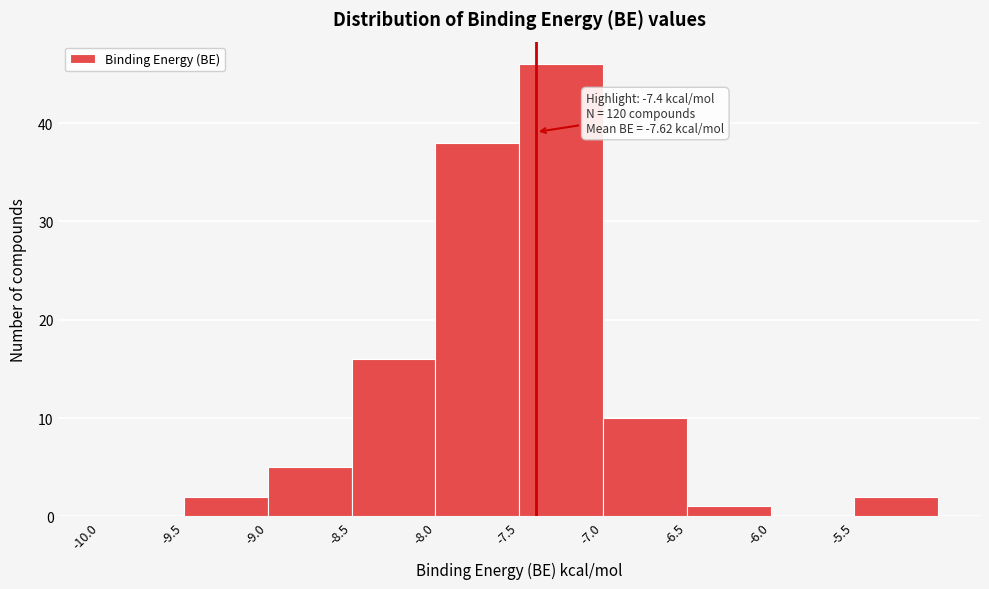

Which range on the x-axis has the tallest bar?

-7.5 to -7.0